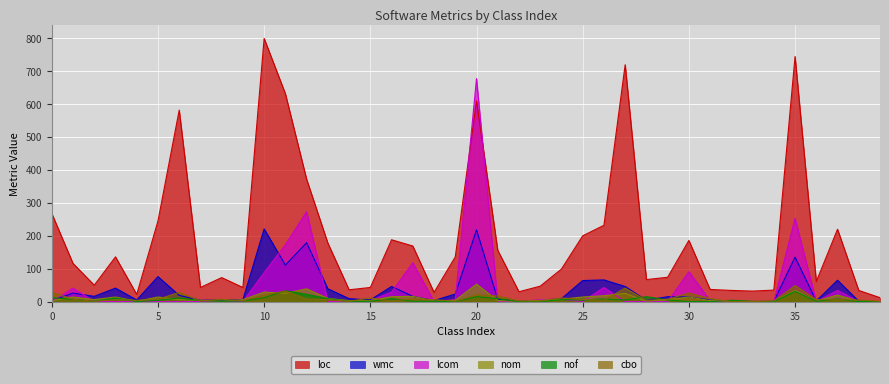

Between which two adjacent categories do lcom and cbo first intersect?

0 and 1